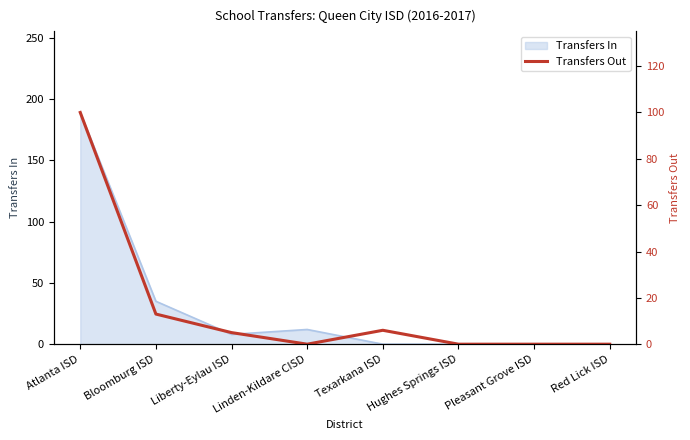

How many interior local peaks (higher than both neighbors) does the data have?

1